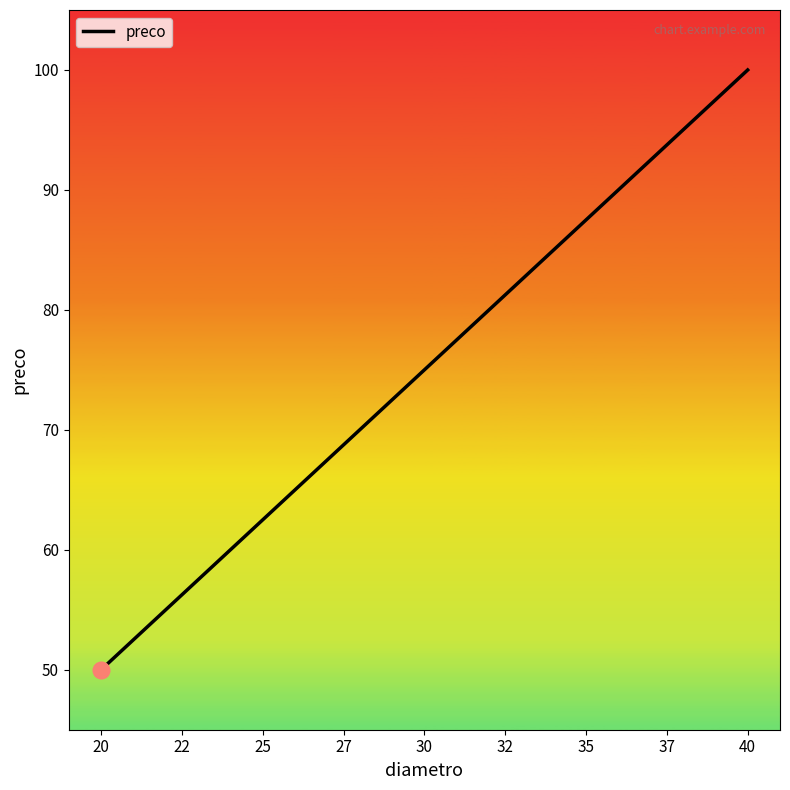

How many lines are shown in the chart?

1